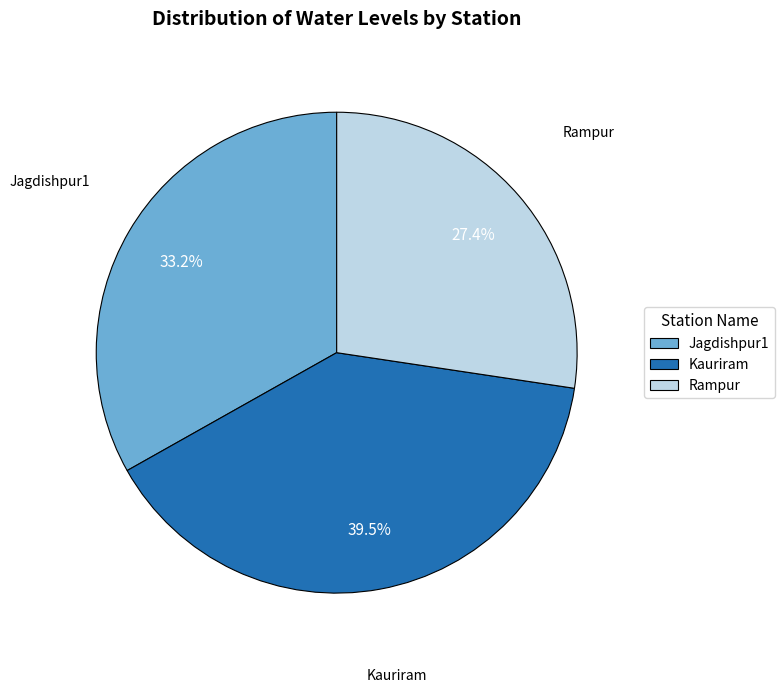

Which category has the smallest portion of the pie?

Rampur